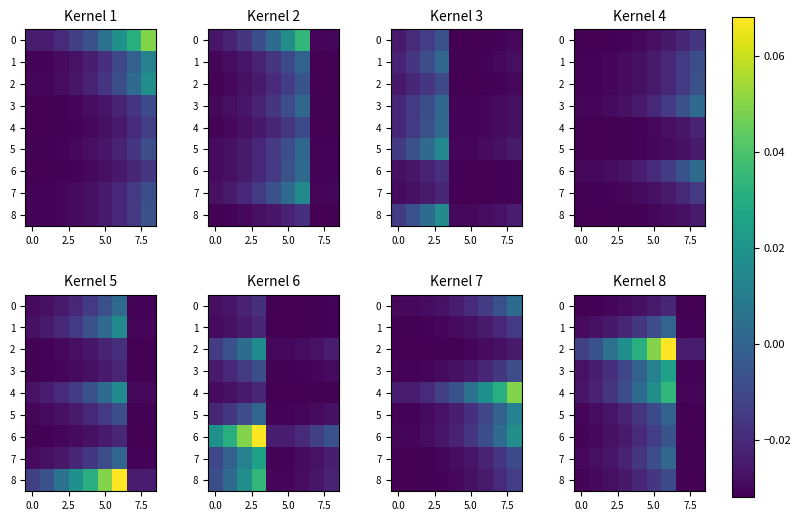

At how many categories does at least one series exceed 0?

5